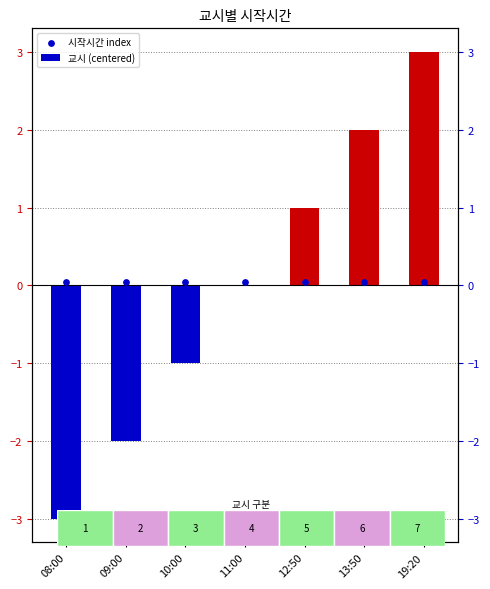

What are all the series names shown in the legend?

교시 (centered), 시작시간 index